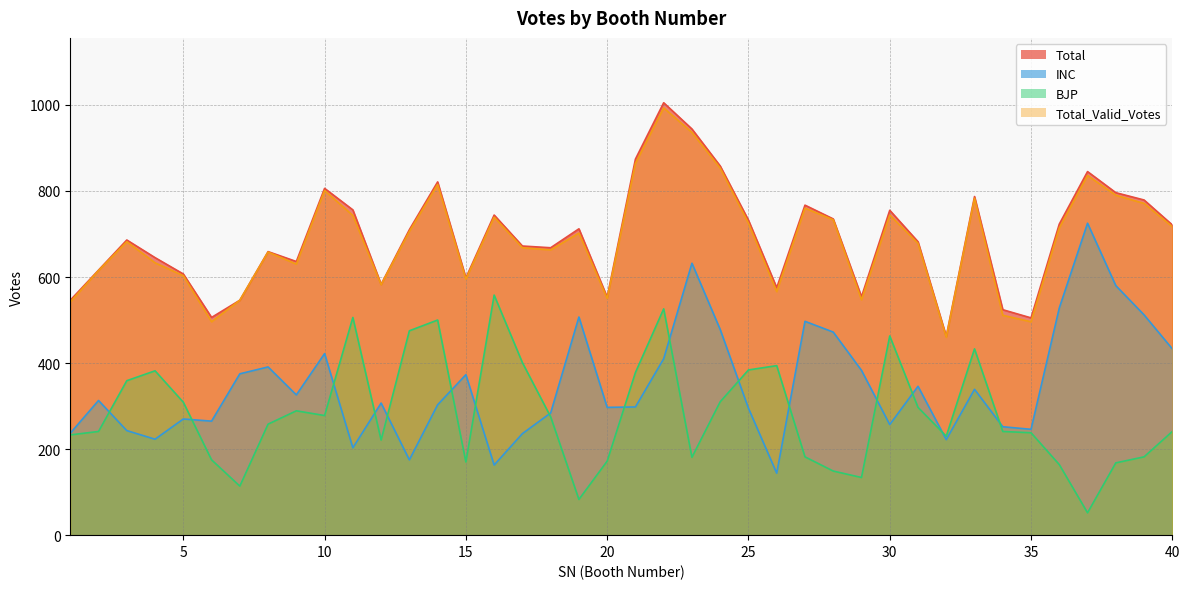

Is the value of Total_Valid_Votes at 26 greater than the value of BJP at 13?

Yes